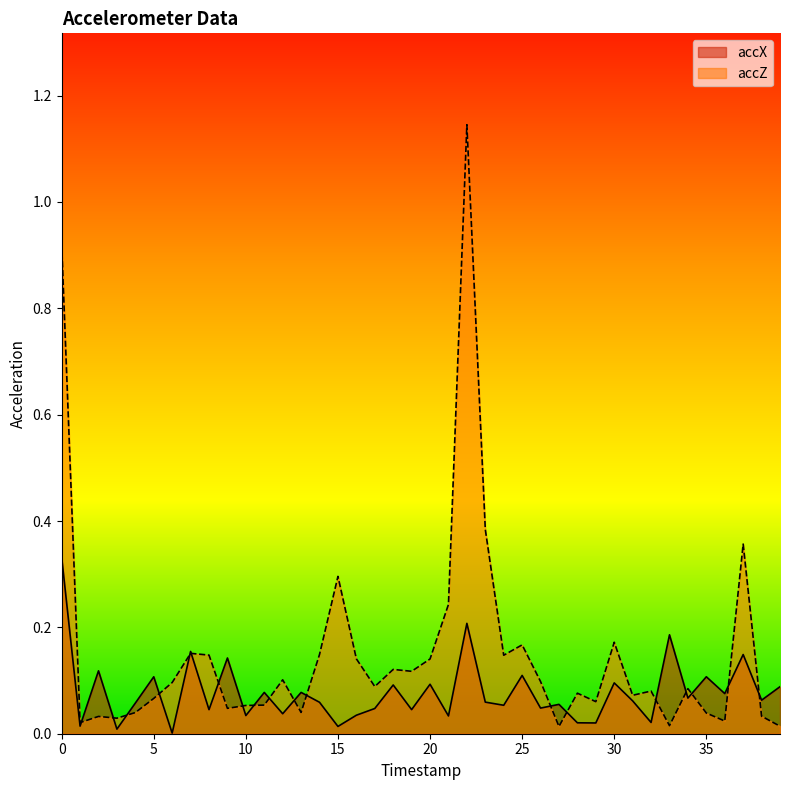

Between 26 and 31, which is larger?

31